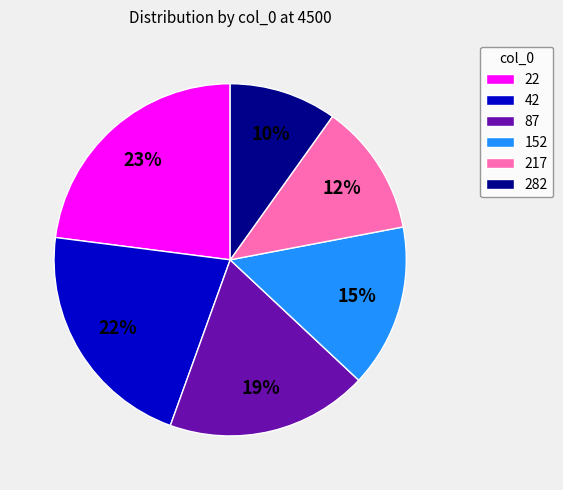

Is the sum of 282 and 22 greater than half?

No